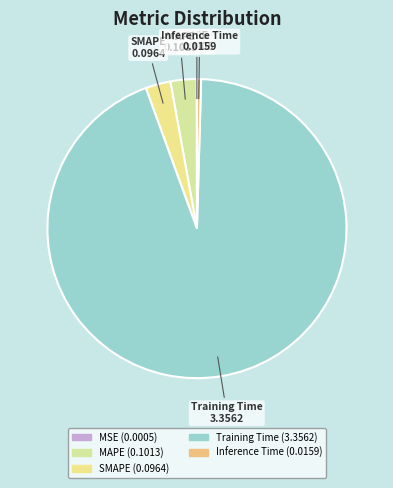

Is it true that Inference Time is 14% of the pie?

False